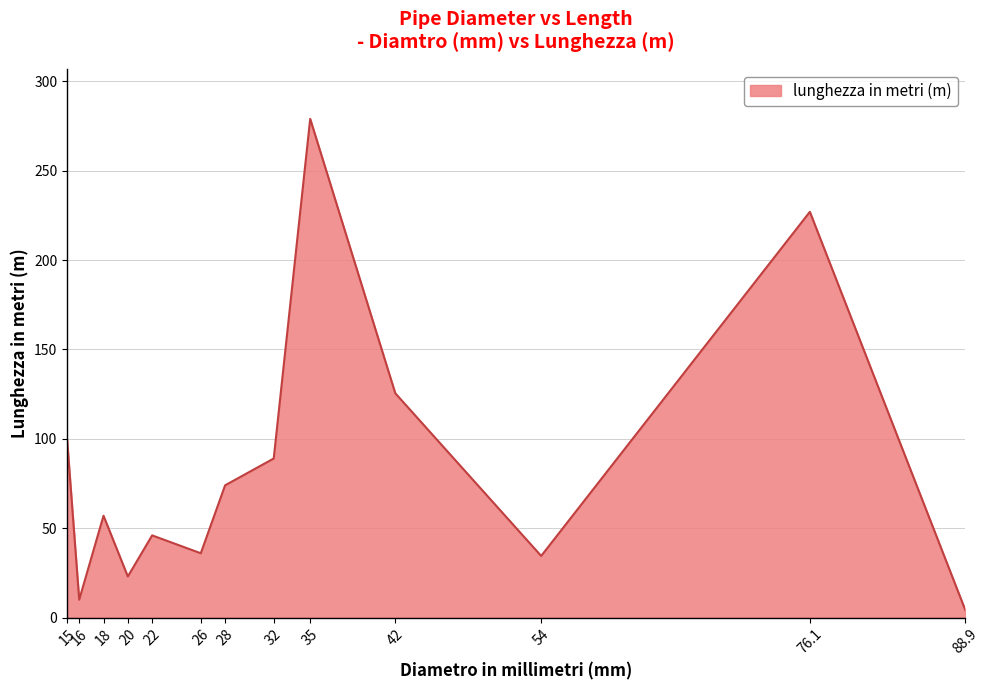

At which category does the chart reach its peak across all series?

35